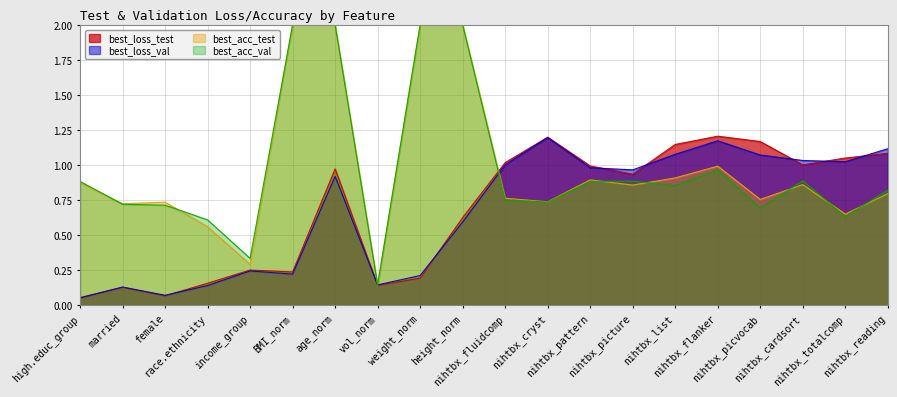

Which series has the largest range (max minus min)?

best_acc_test